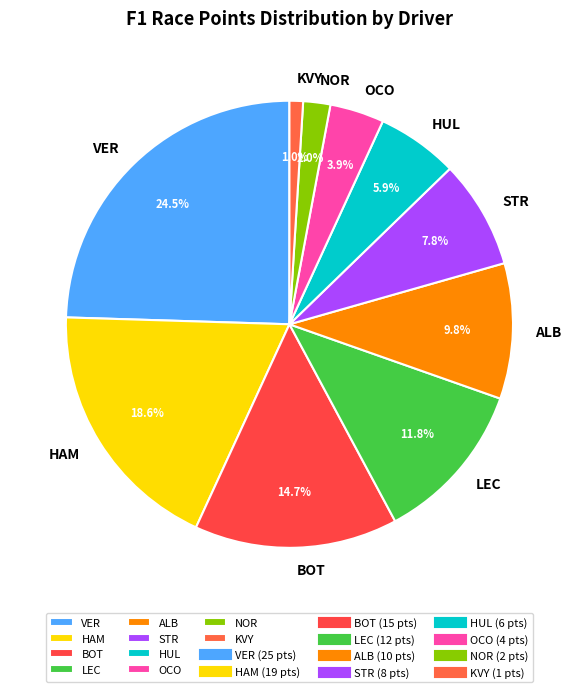

Which slice is the largest?

VER